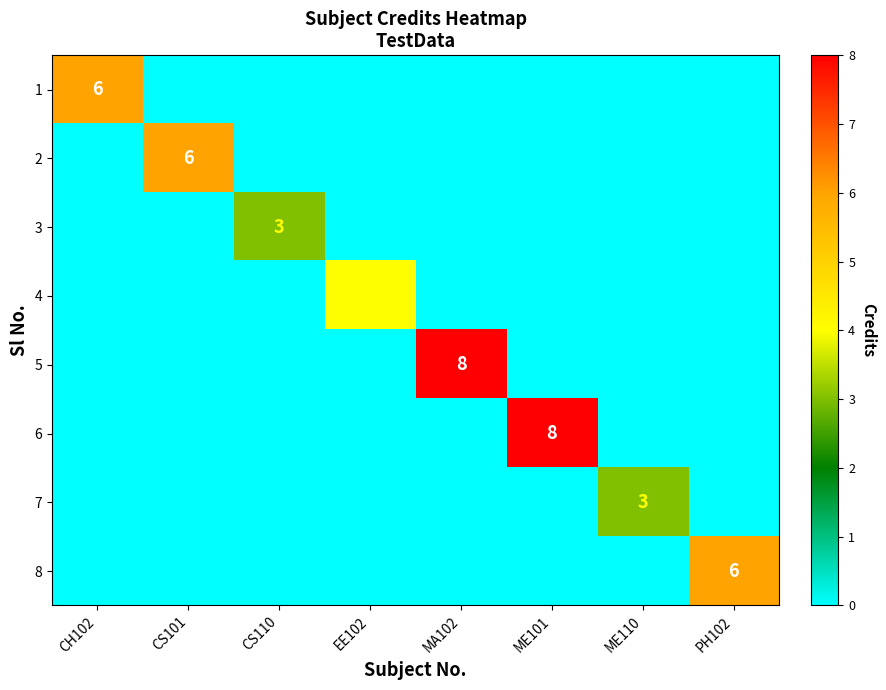

The 3 series shows 3 at CS110. True or false?

True